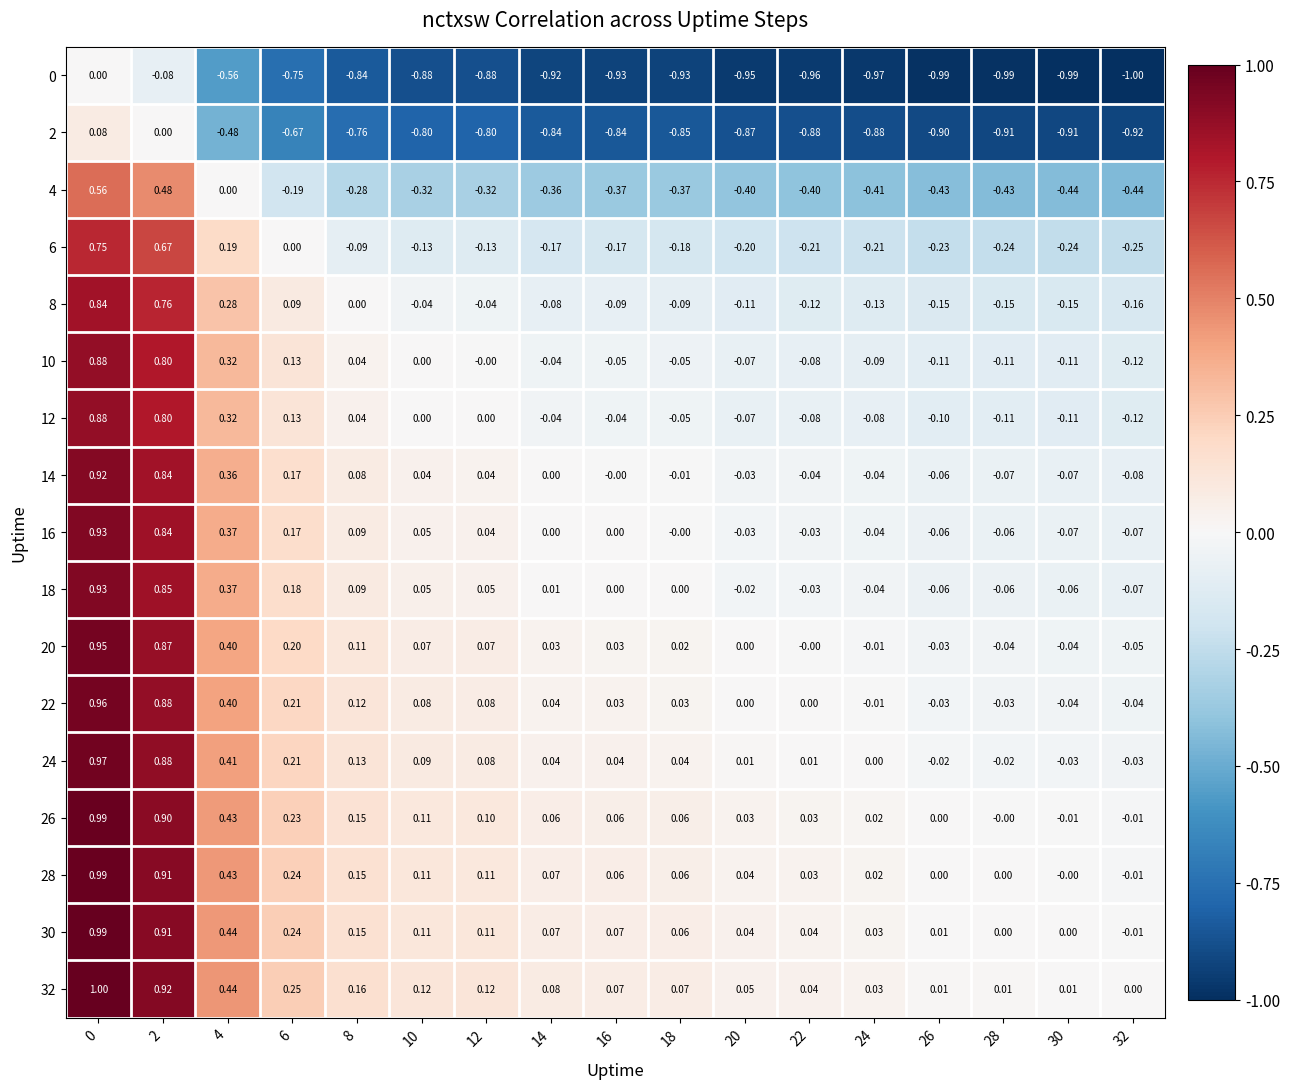

Is the value of 32 at 2 greater than the value of 26 at 10?

Yes